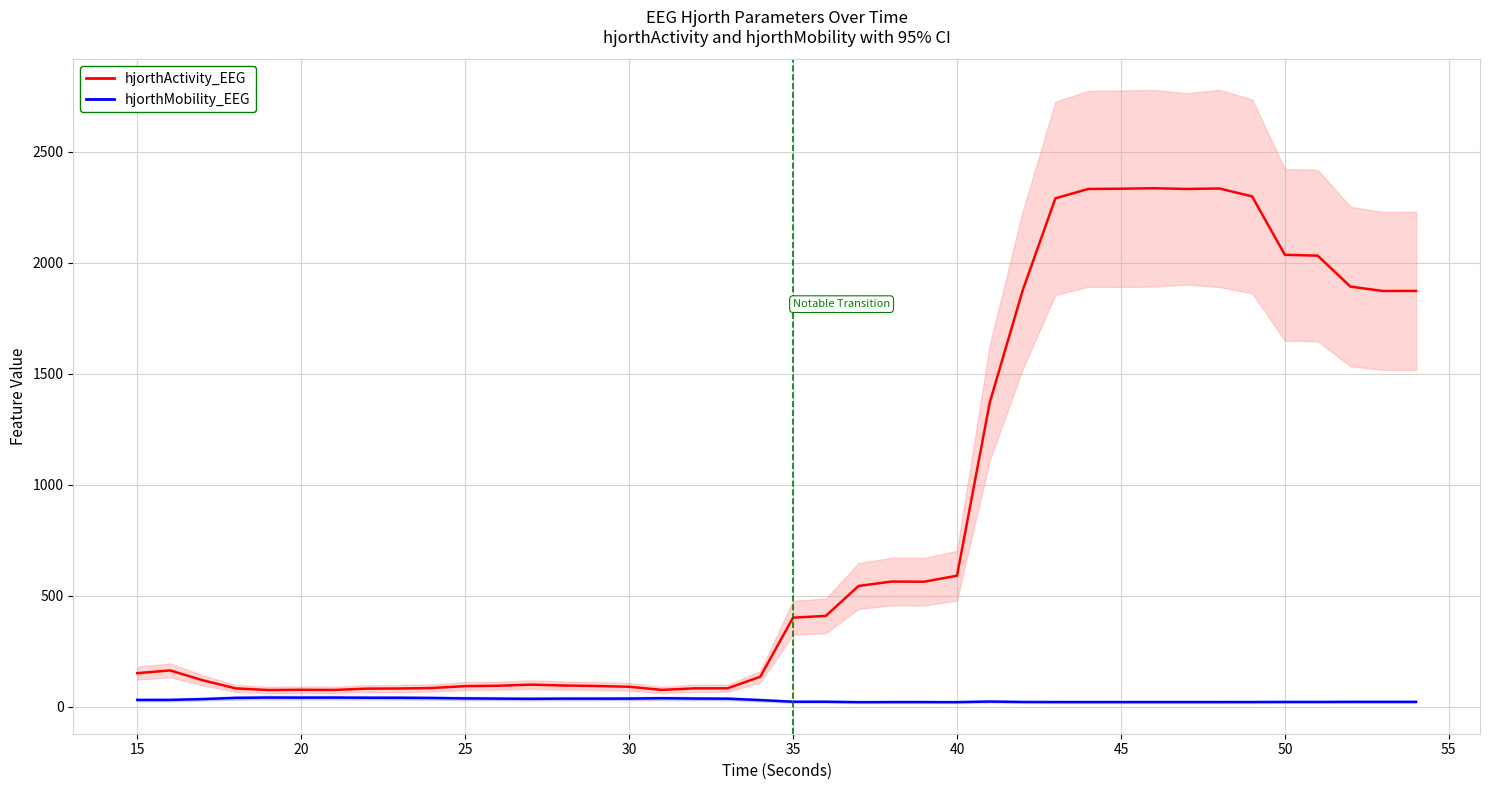

True or false: hjorthMobility_EEG line and hjorthActivity_EEG line intersect in this chart.

False